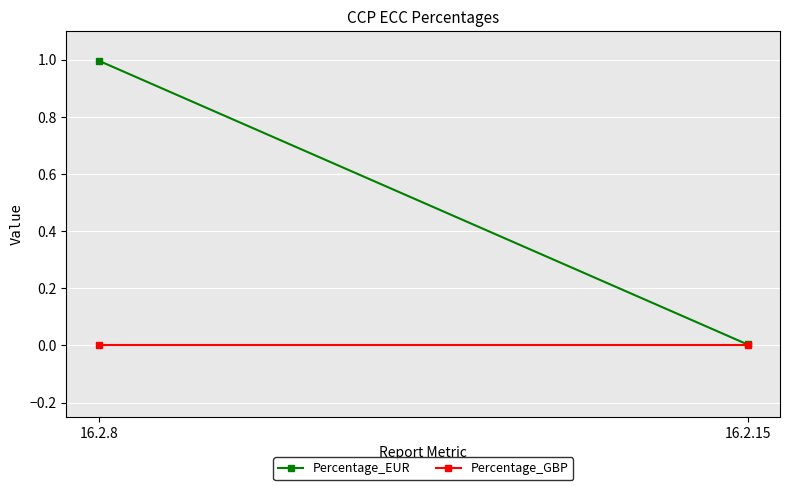

Rank the series at 16.2.8 from highest to lowest value.

Percentage_EUR, Percentage_GBP